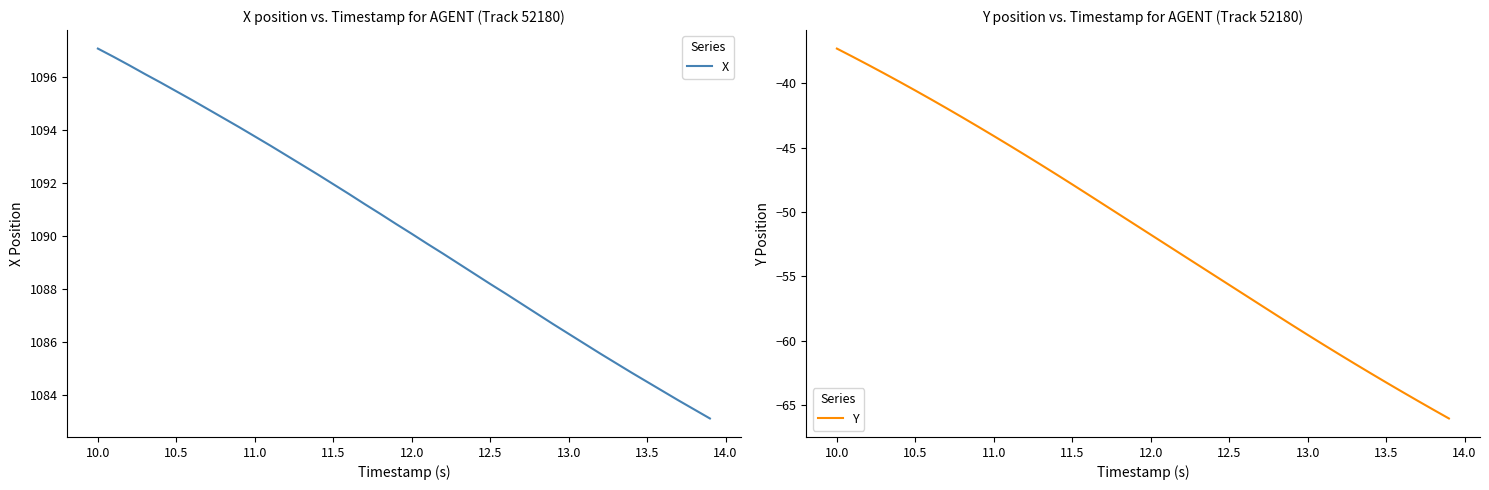

How many data points in Y are above -50?

18